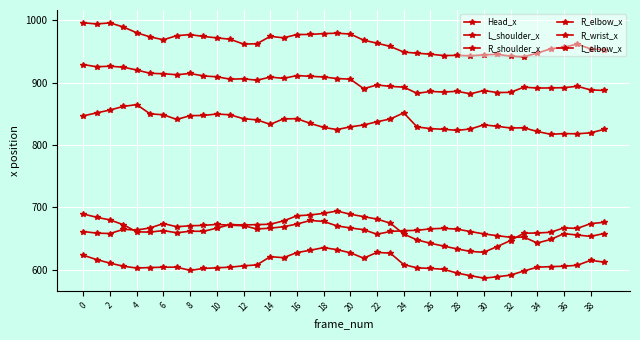

How many distinct data groups are displayed?

6